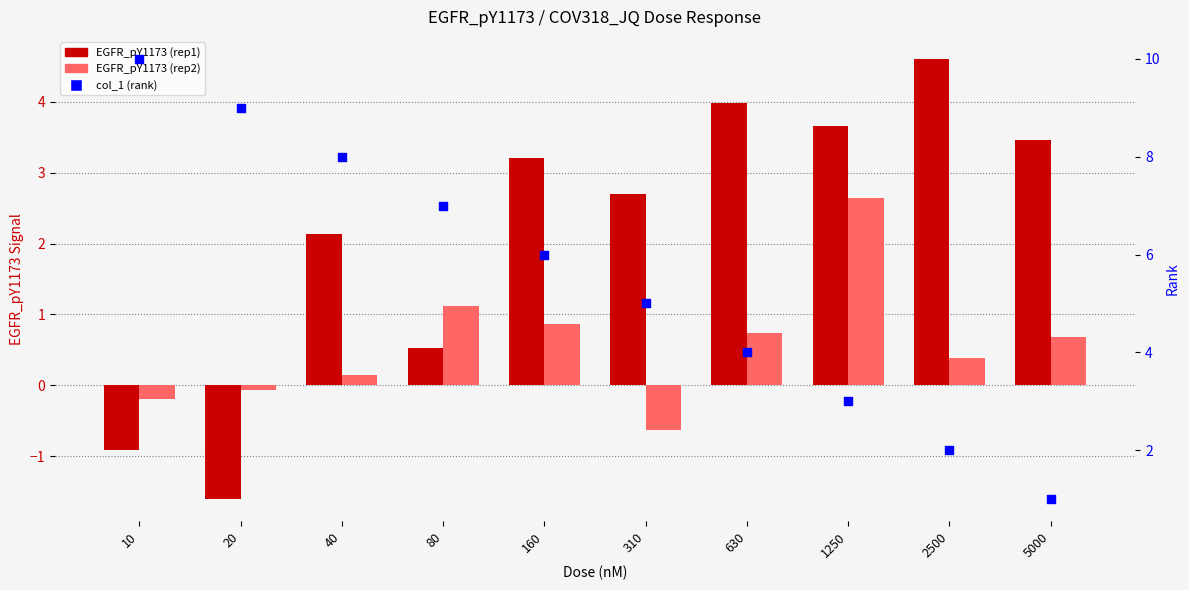

At how many categories does at least one series exceed 5?

5